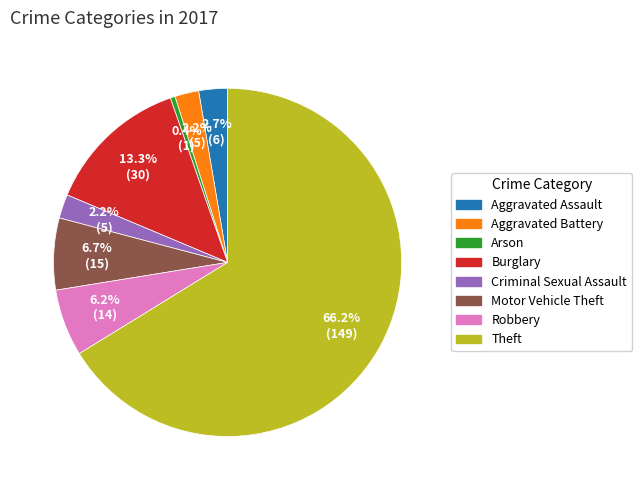

Between Aggravated Battery and Robbery, which is larger?

Robbery